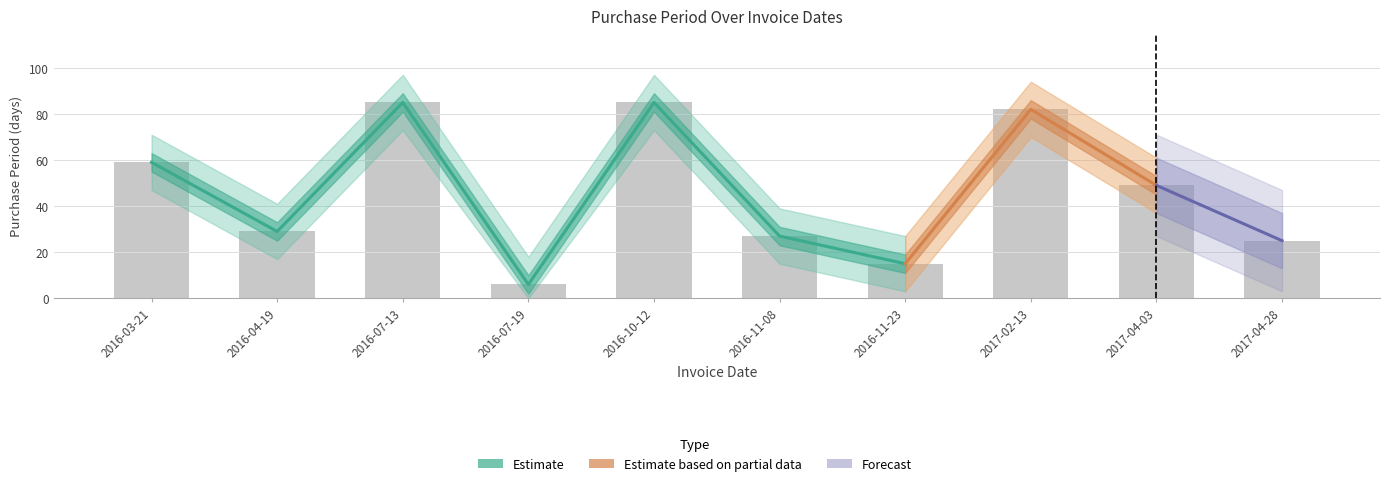

Is it true that the value at 2016-11-23 is 20?

False